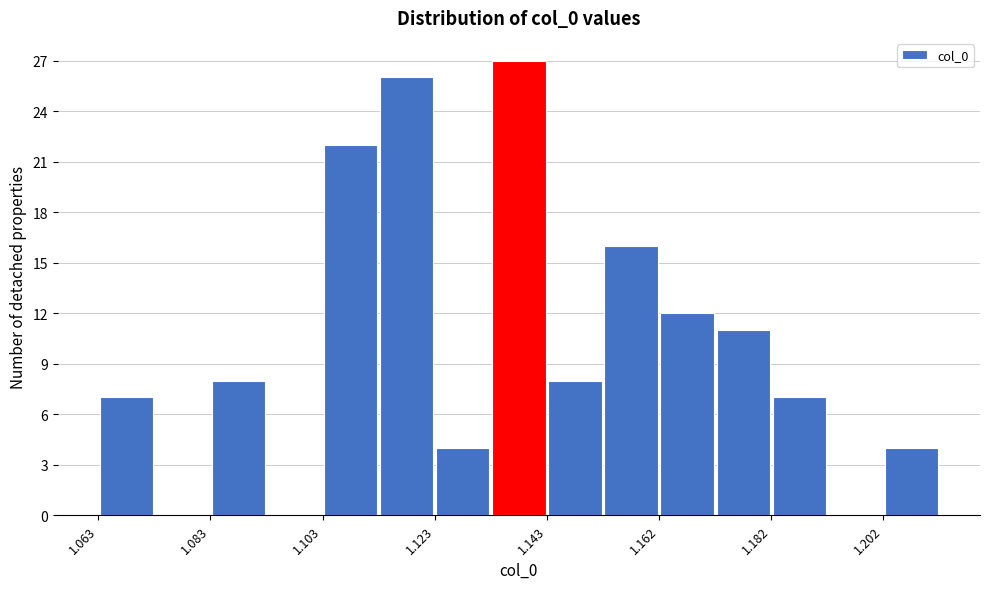

Reading left to right, list every bar in this chart as the range it spans on the x-axis followed by its height. Neither the bar edges nor the heights are printed on the chart, so give them approximately, as read against the axes.

1.064 to 1.074: 7
1.074 to 1.084: 0
1.084 to 1.094: 8
1.094 to 1.104: 0
1.104 to 1.112: 22
1.112 to 1.122: 26
1.122 to 1.132: 4
1.132 to 1.142: 27
1.142 to 1.152: 8
1.152 to 1.162: 16
1.162 to 1.172: 12
1.172 to 1.182: 11
1.182 to 1.192: 7
1.192 to 1.202: 0
1.202 to 1.212: 4